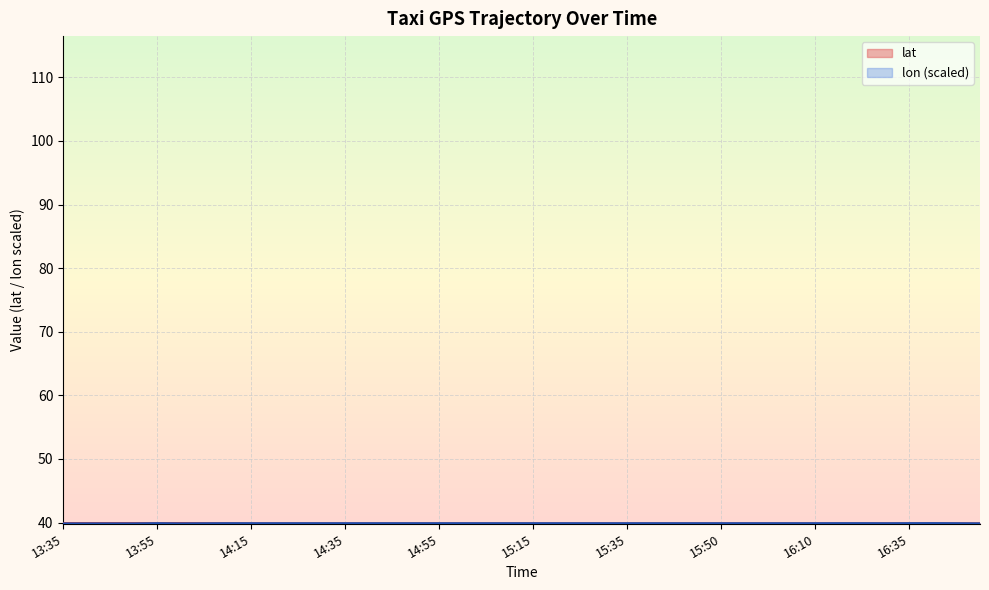

What is the highest value of the lon series?

39.9